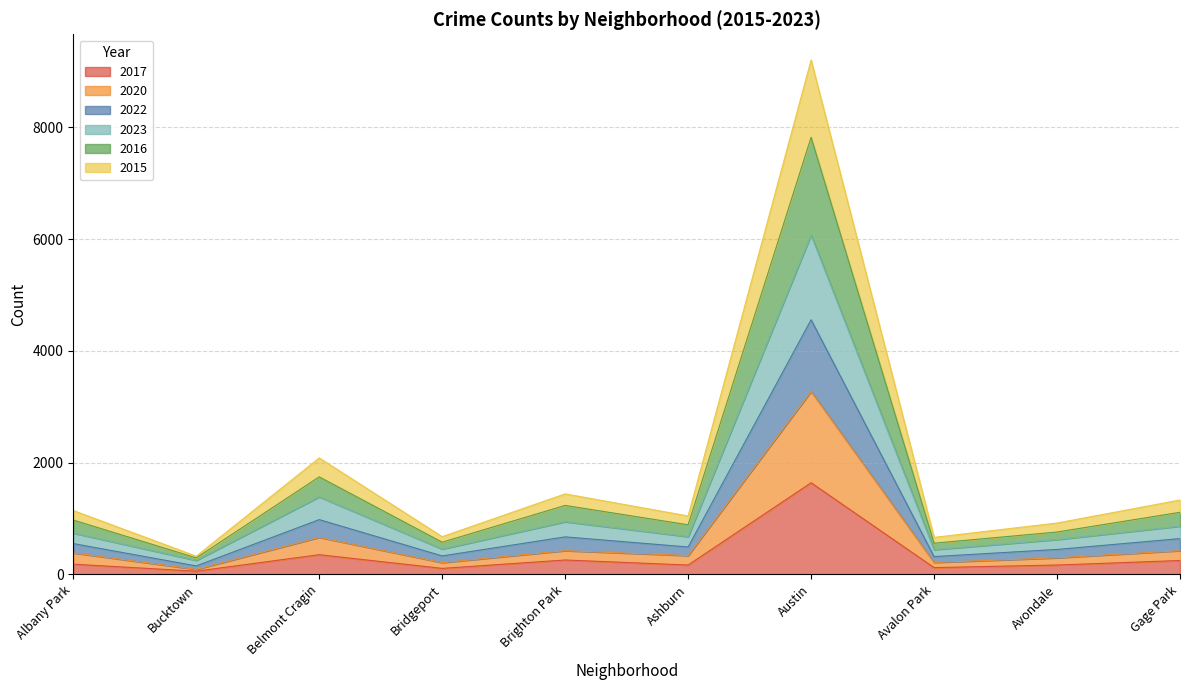

At how many categories does at least one series exceed 6983?

1